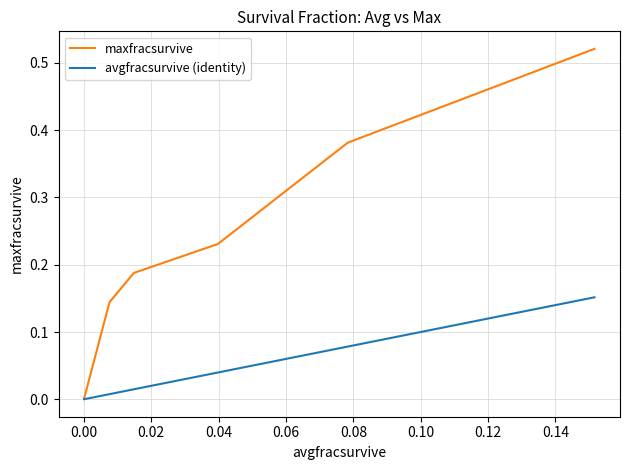

Which series has the largest total across all categories?

maxfracsurvive